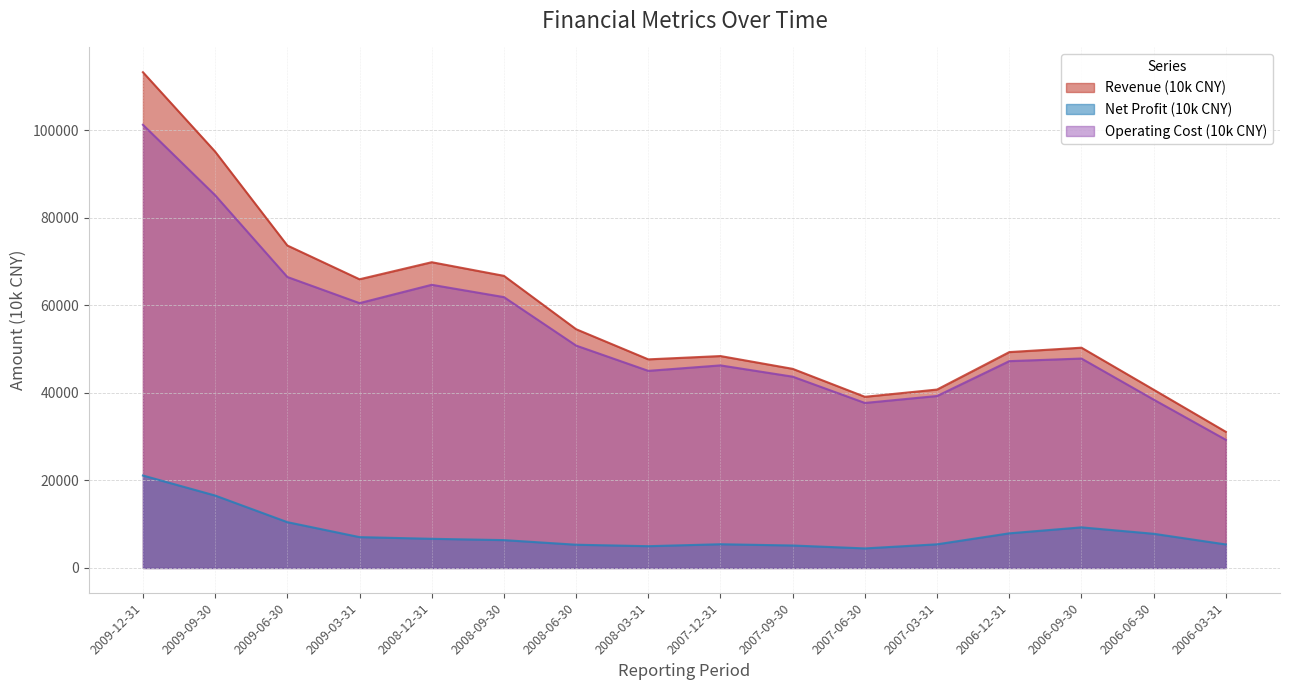

True or false: Revenue (10k CNY) has more than 0 points higher than both neighbors.

True